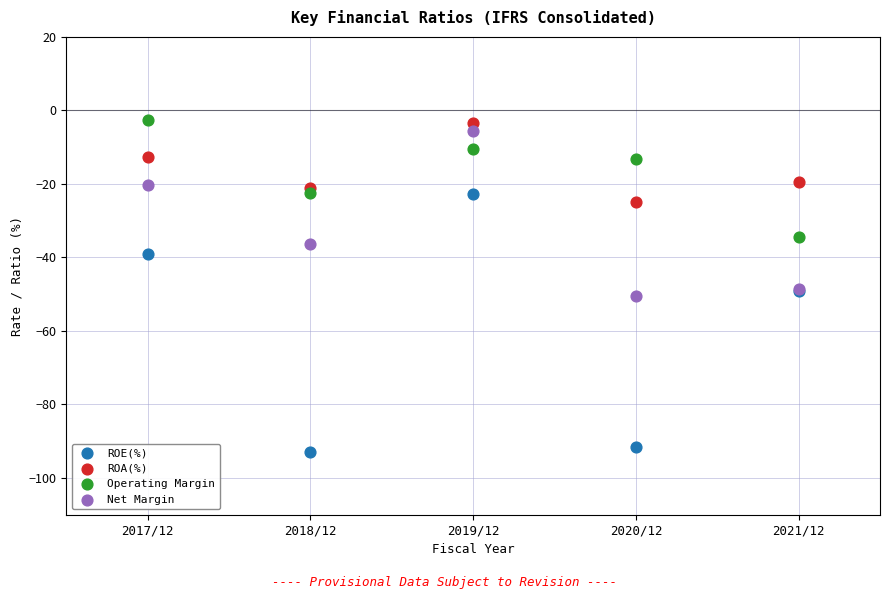

Which series reaches the minimum Y coordinate?

ROE(%)